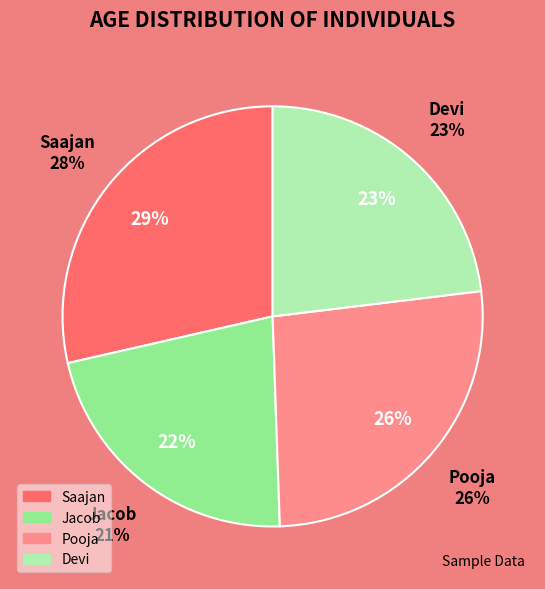

Combined, do Devi and Saajan account for over 50%?

Yes